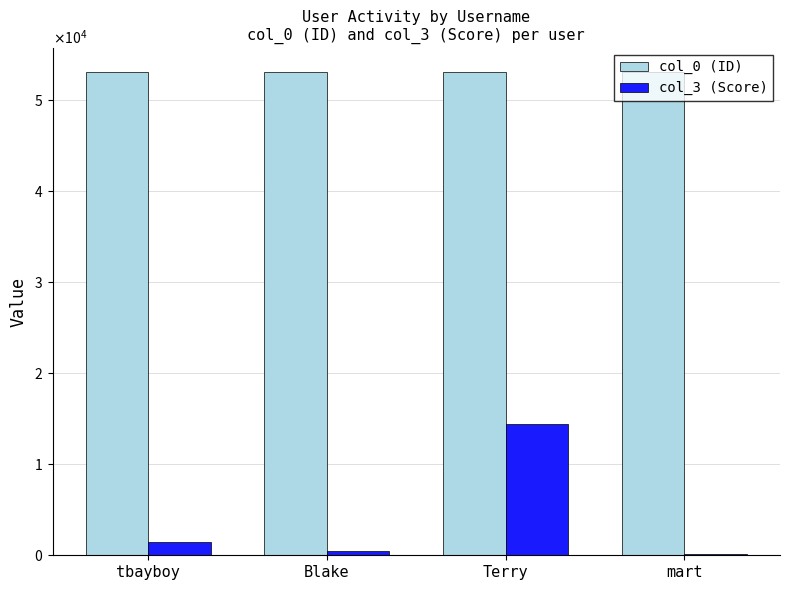

Which series has the widest spread of values?

col_3 (Score)